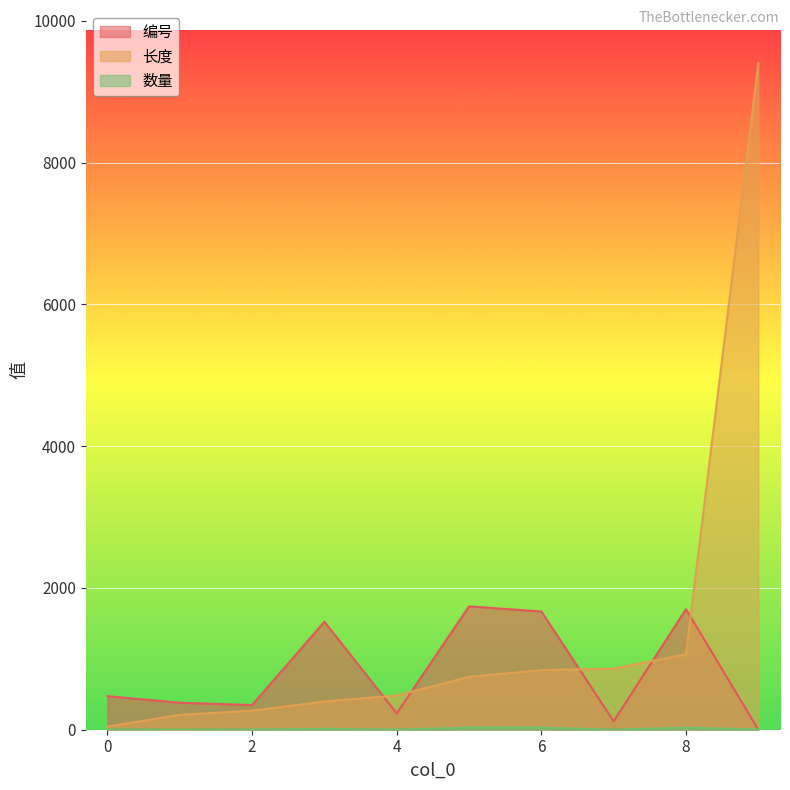

What is the maximum value for 编号?

1740